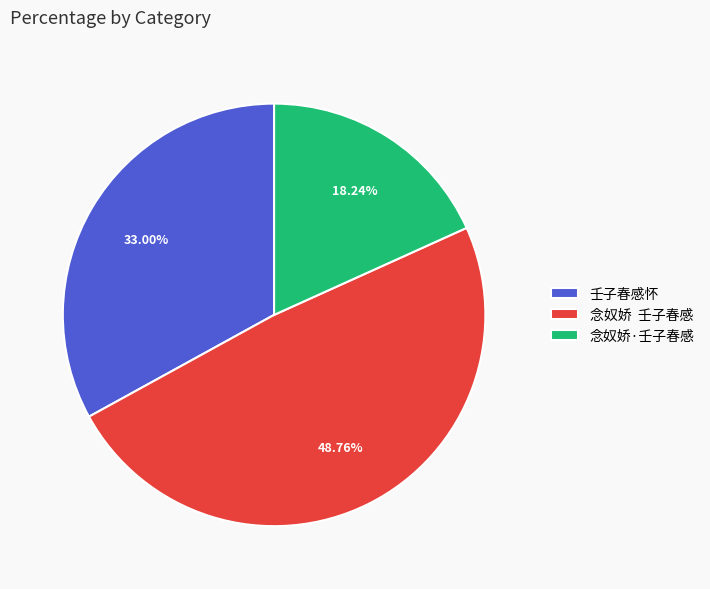

Does 念奴娇·壬子春感 account for over 50% of the chart?

No